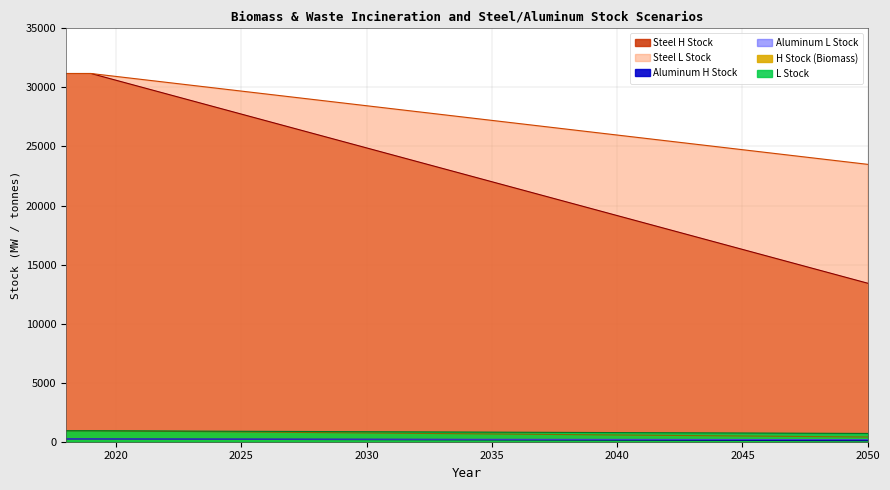

The Aluminum H Stock series shows 1485.6 at 2020. True or false?

False